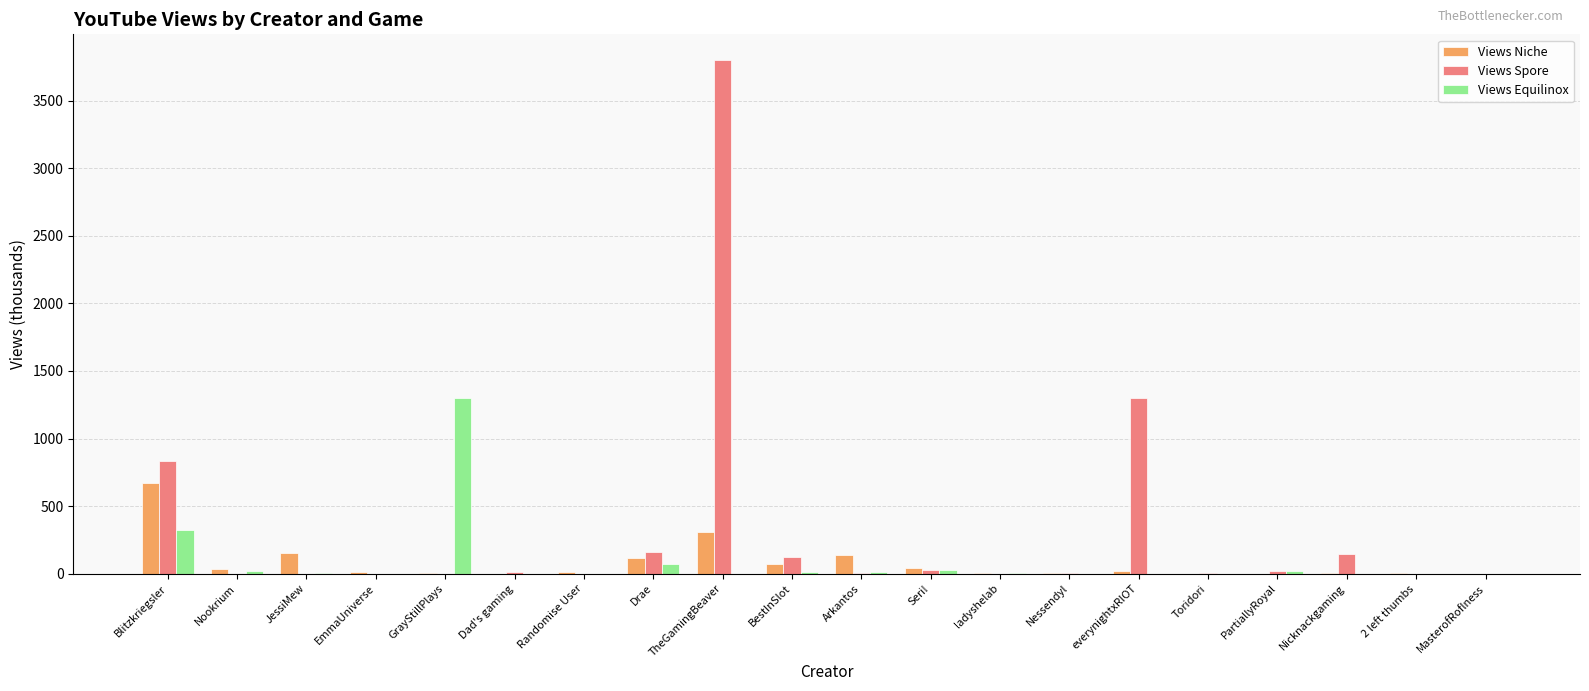

Between Blitzkriegsler and BestInSlot, which series saw the biggest shift?

Views Spore